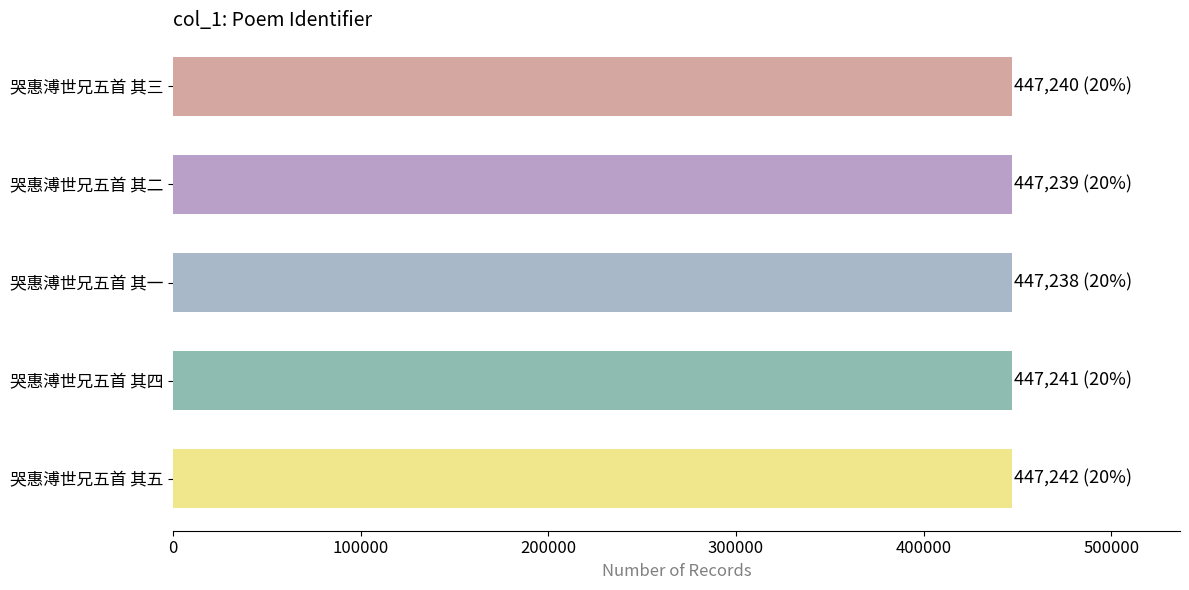

What is the smallest value displayed?

447238